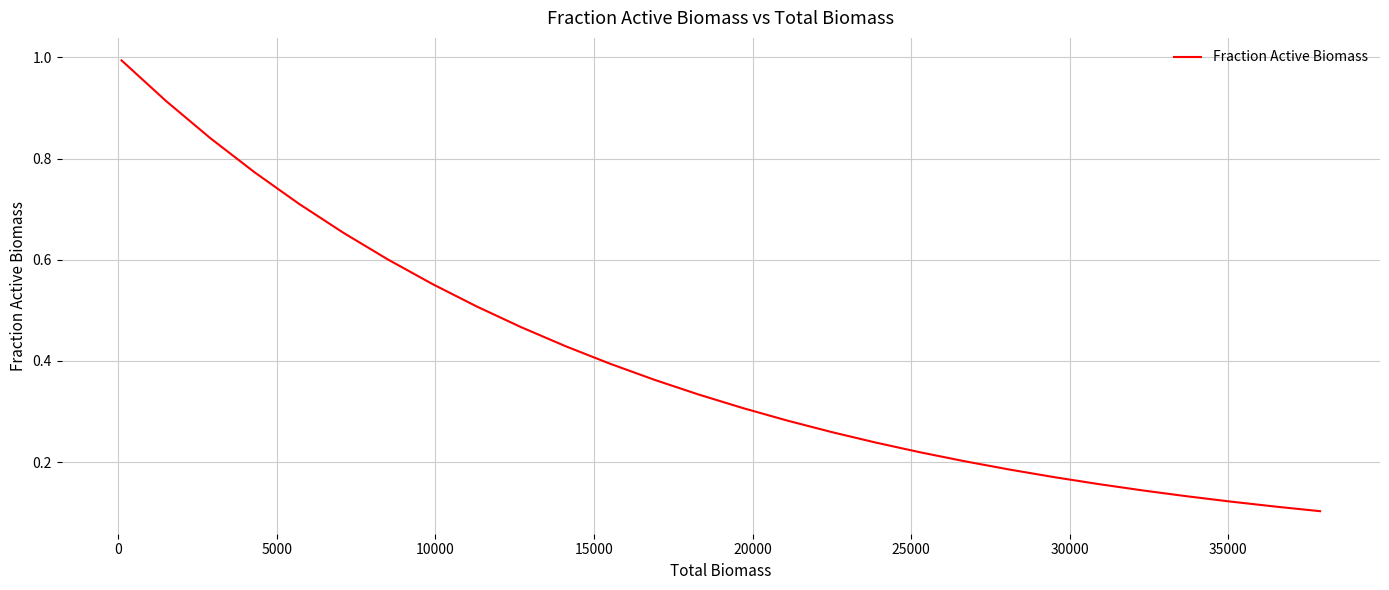

Is this an area chart (filled region under the line)?

No